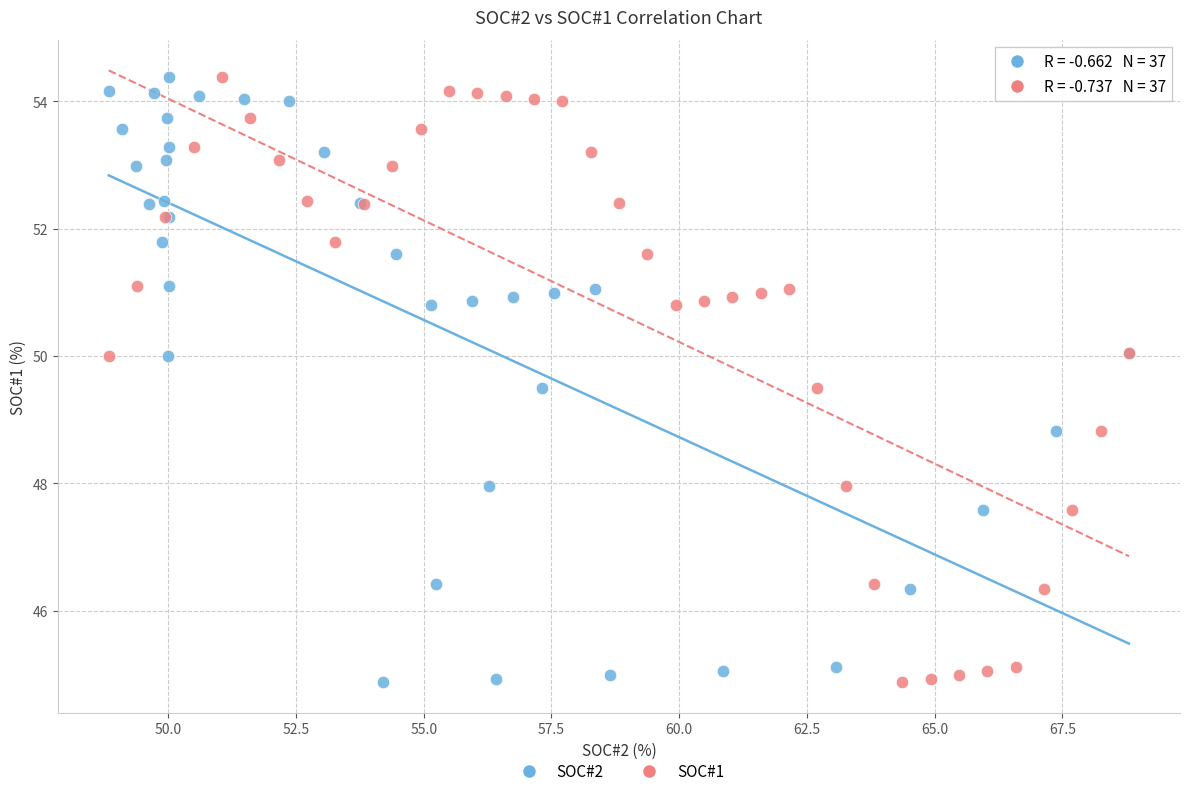

What are all the series names shown in the legend?

SOC#2, SOC#1